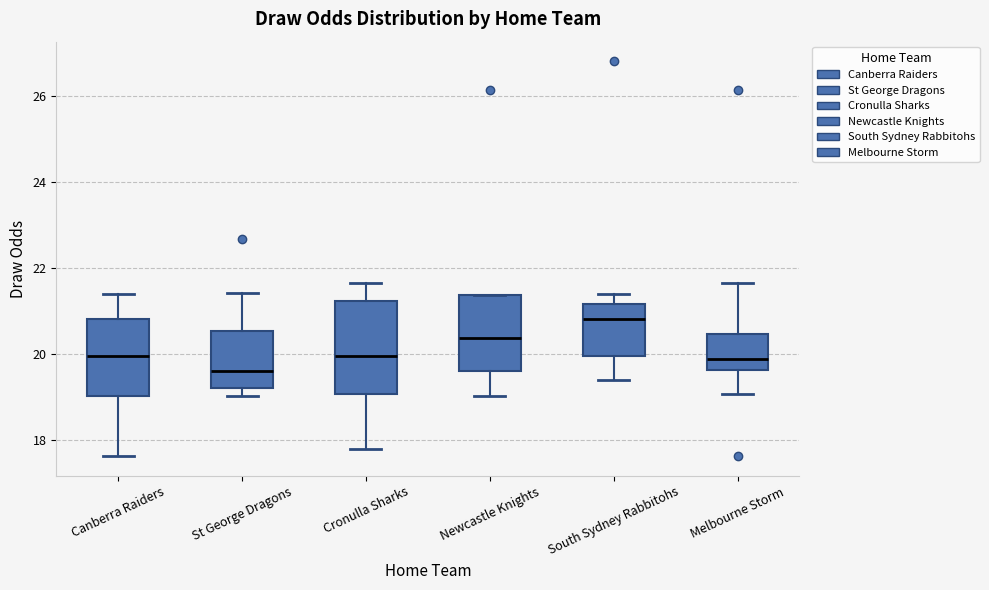

Where is the upper edge of the box for Canberra Raiders on the y-axis? The values are not printed on the chart, so give them approximately, as read against the axis.

20.8